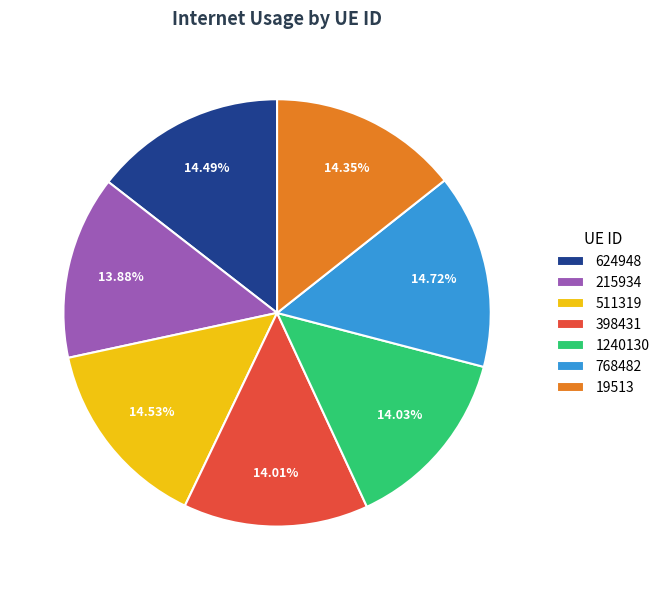

What percentage is the 1240130 slice, to the nearest percent?

14%